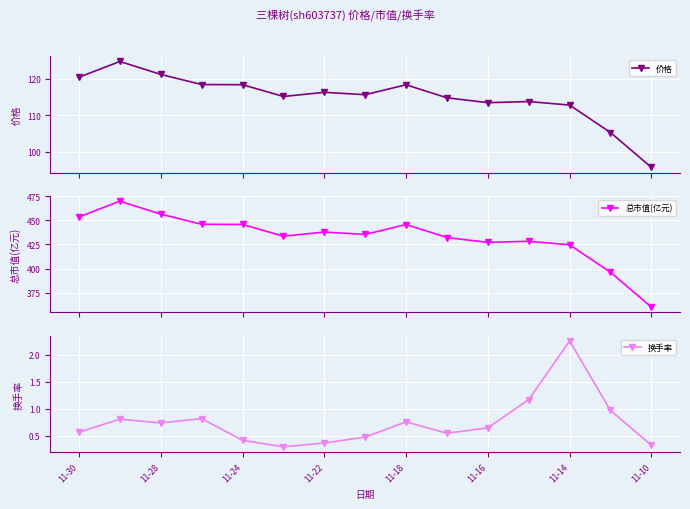

Rank the series by their maximum value, from highest to lowest.

总市值(亿元), 价格, 换手率